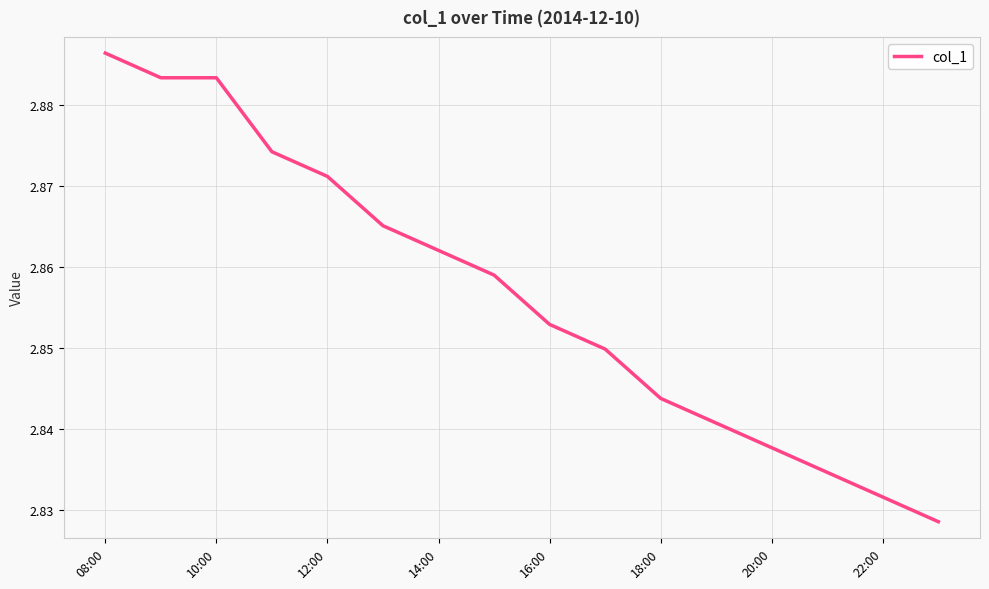

How many lines are shown in the chart?

1